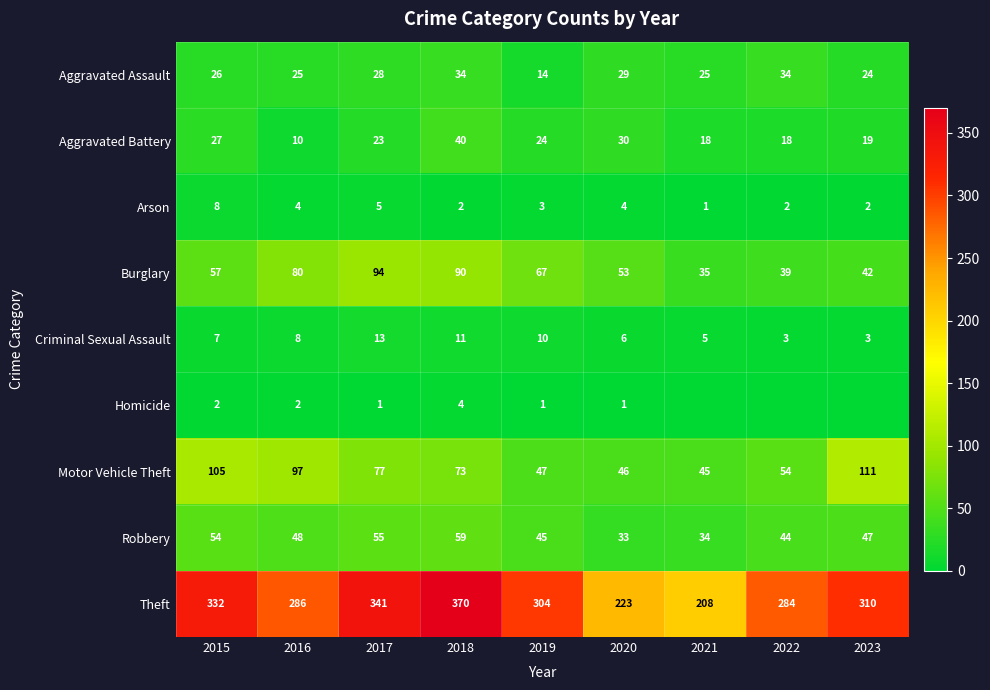

At how many categories does at least one series exceed 68?

9